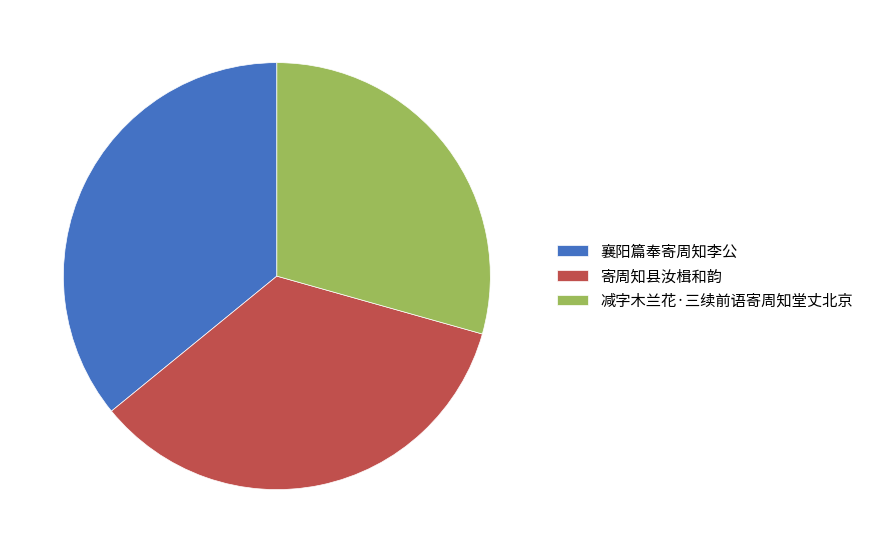

How many slices are in this pie chart?

3